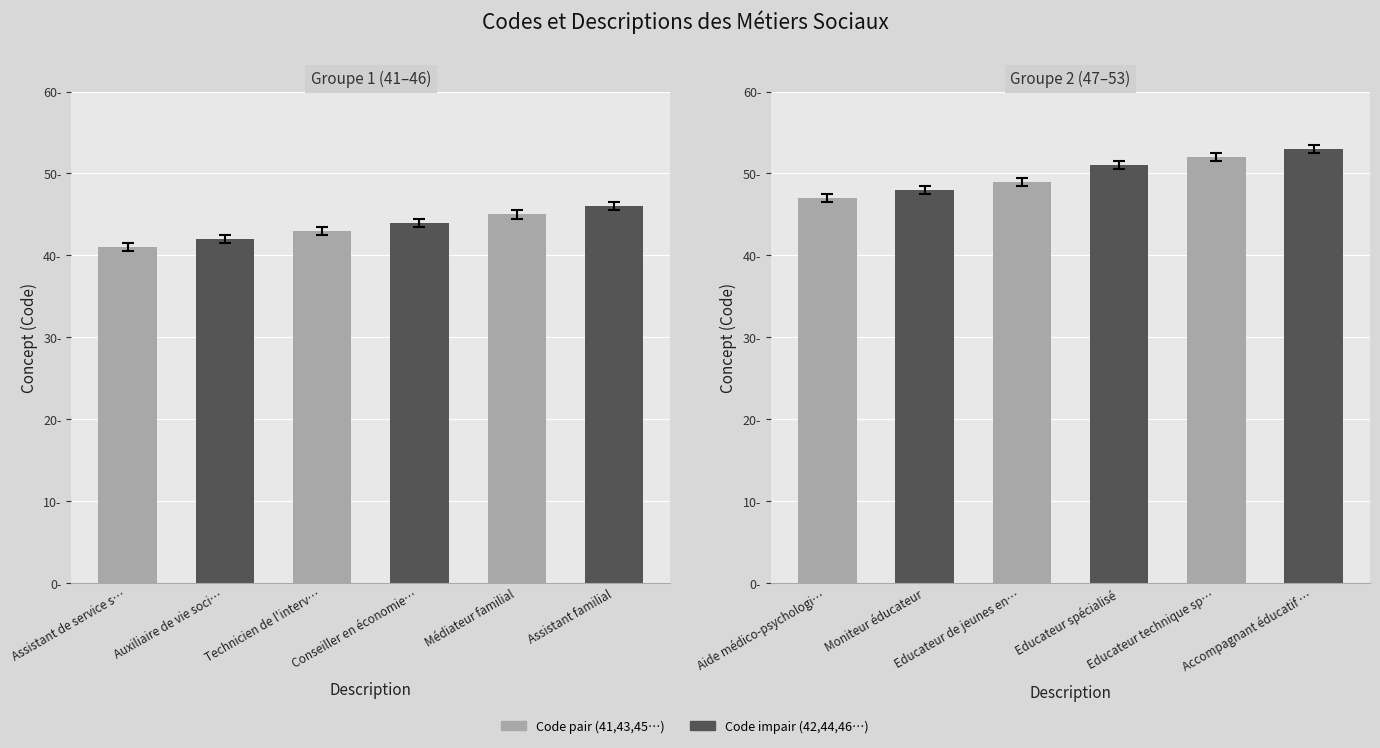

What is the label of the 5th bar from the left?

Educateur technique sp…